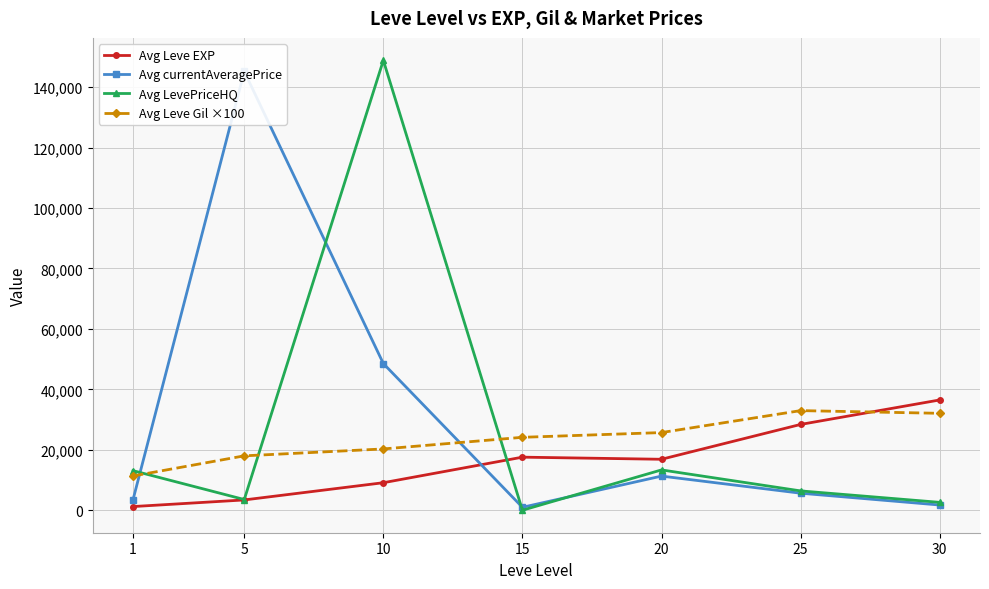

Rank the series at 20 from highest to lowest value.

Avg Leve Gil ×100, Avg Leve EXP, Avg LevePriceHQ, Avg currentAveragePrice